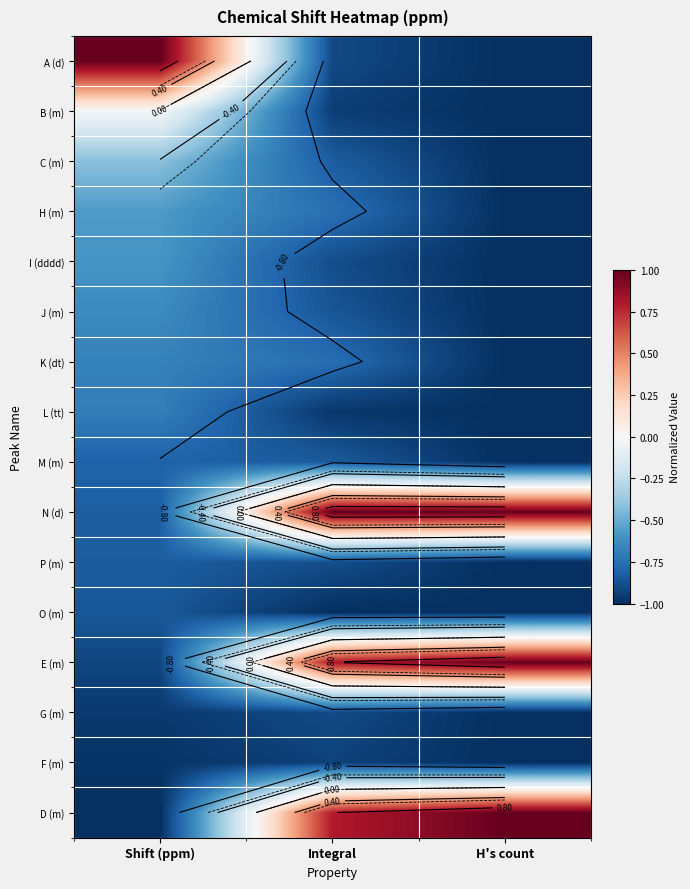

How many data points does each series have?

3